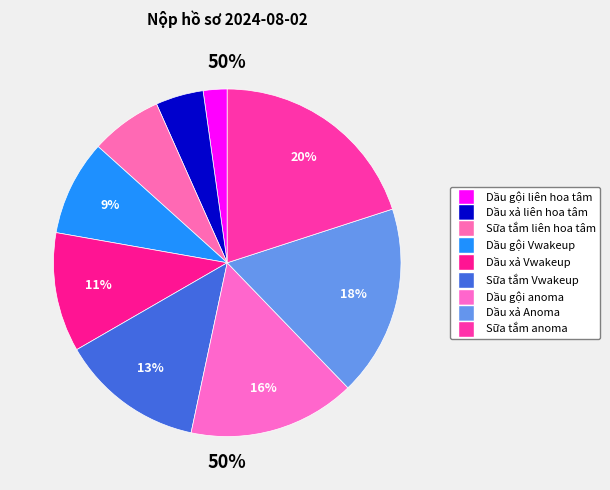

Which has a higher value, Sữa tắm liên hoa tâm or Dầu gội liên hoa tâm?

Sữa tắm liên hoa tâm